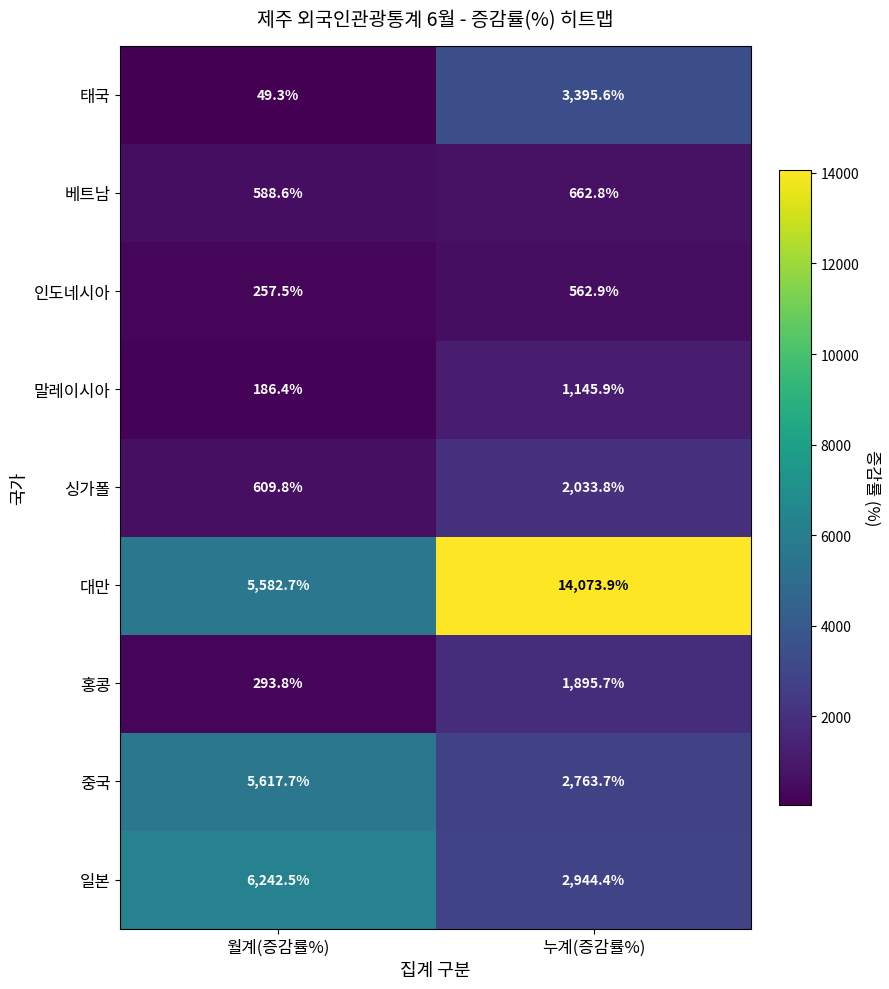

At which label does 태국 first exceed 3395?

누계(증감률%)